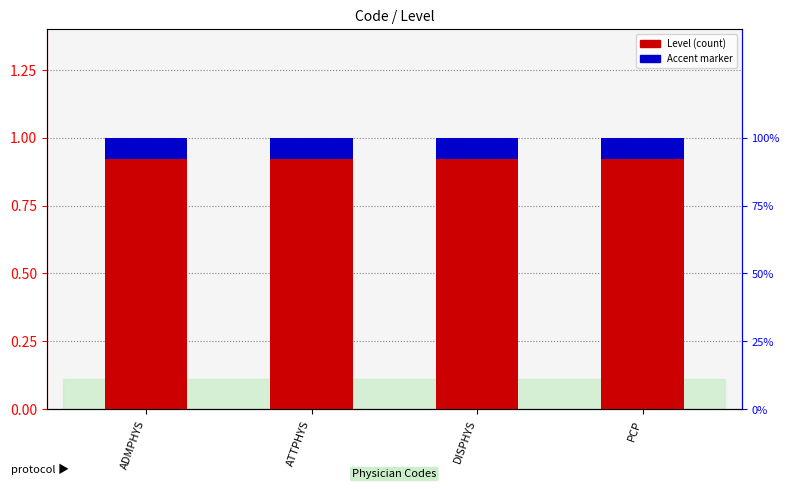

Which series has the largest total across all categories?

Level (count)